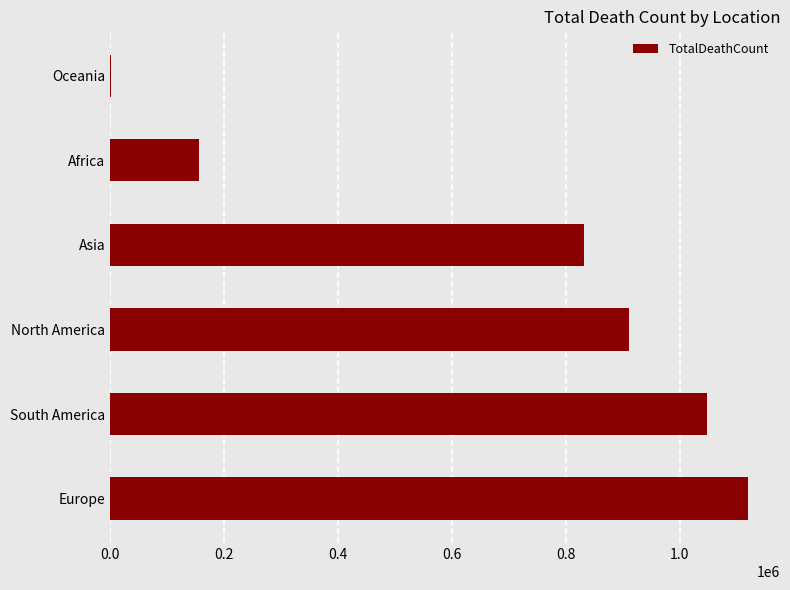

Reading bottom to top, transcribe all the data shown in this chart.

Europe=1119718	South America=1047201	North America=910999	Asia=831981	Africa=155455	Oceania=1192